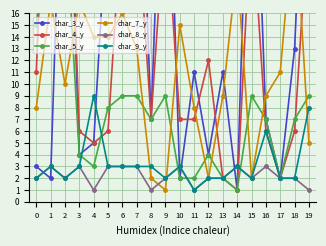

True or false: char_8_y has more than 2 interior local peaks.

True